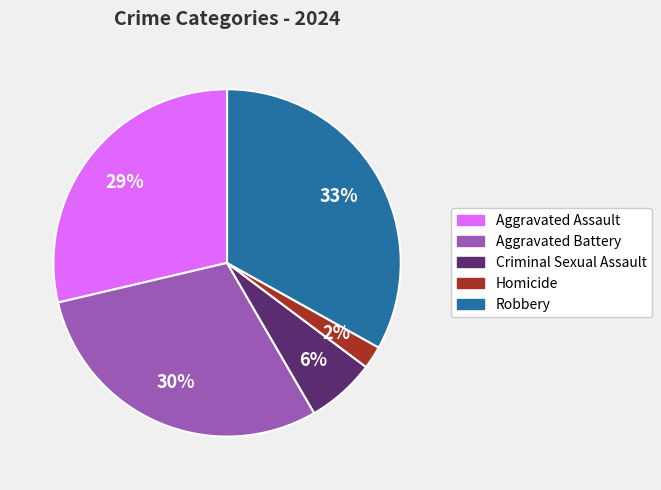

Which has a higher value, Criminal Sexual Assault or Aggravated Assault?

Aggravated Assault